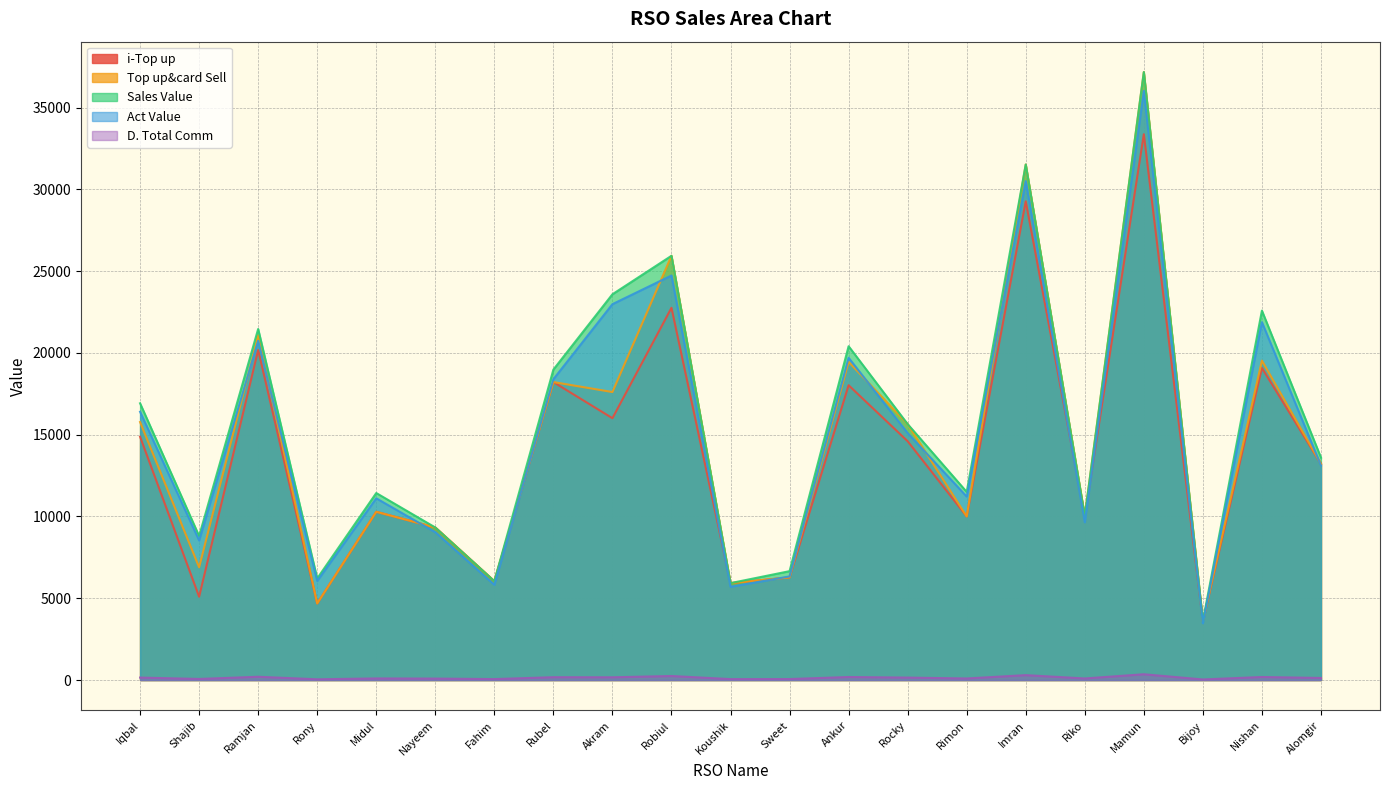

What is the sum of all i-Top up values?

290814.0